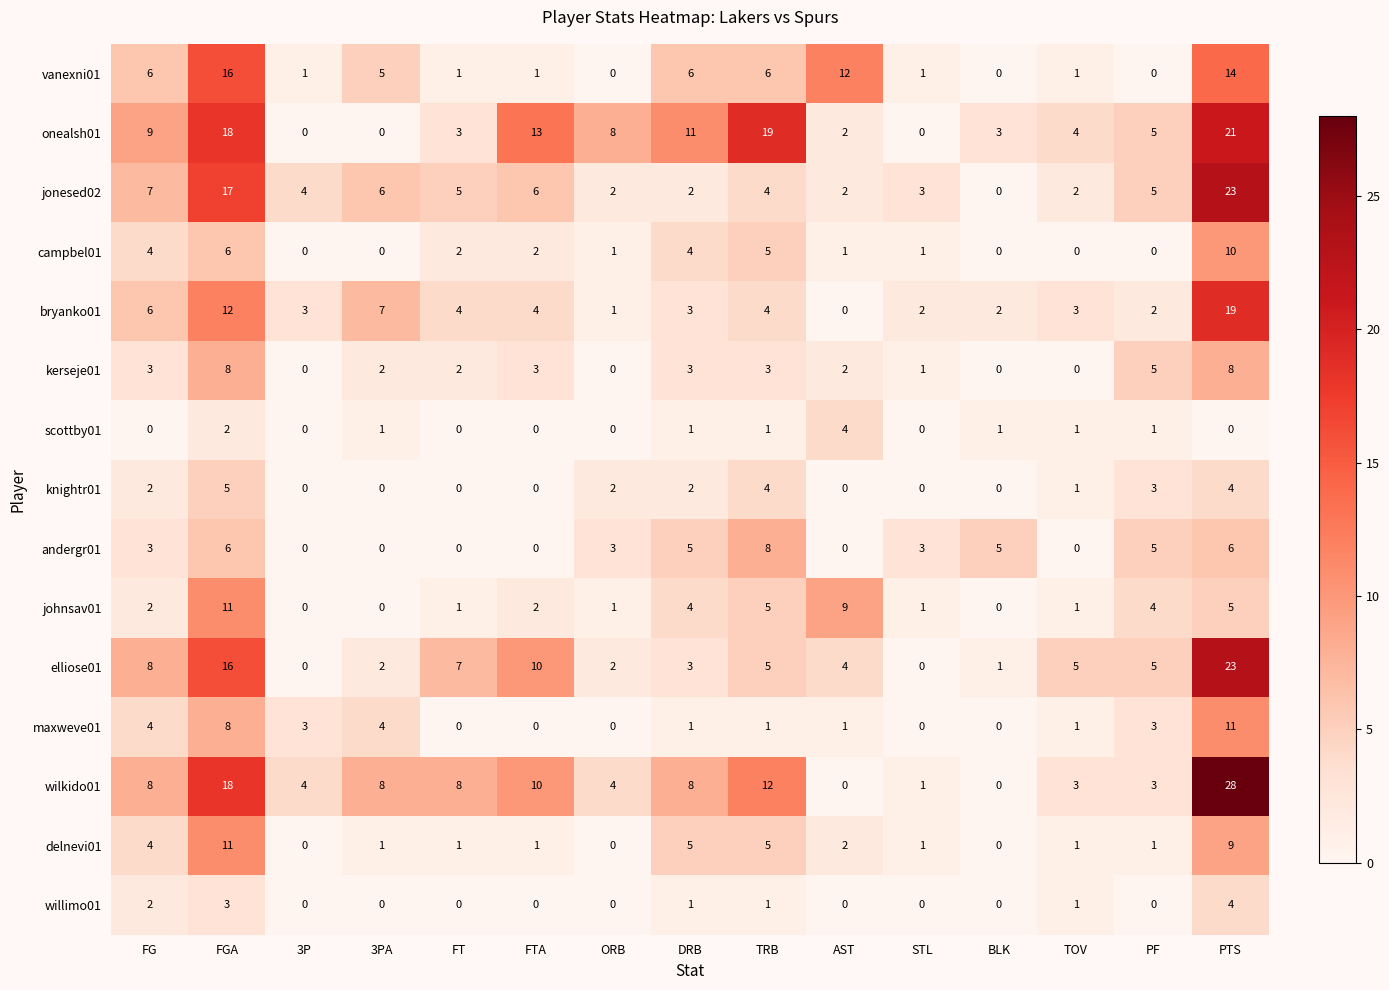

At which category is the sum across all series the highest?

PTS